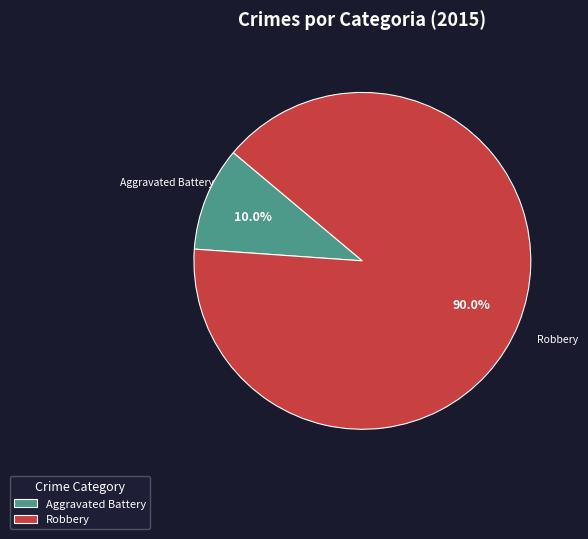

Which has a higher value, Aggravated Battery or Robbery?

Robbery